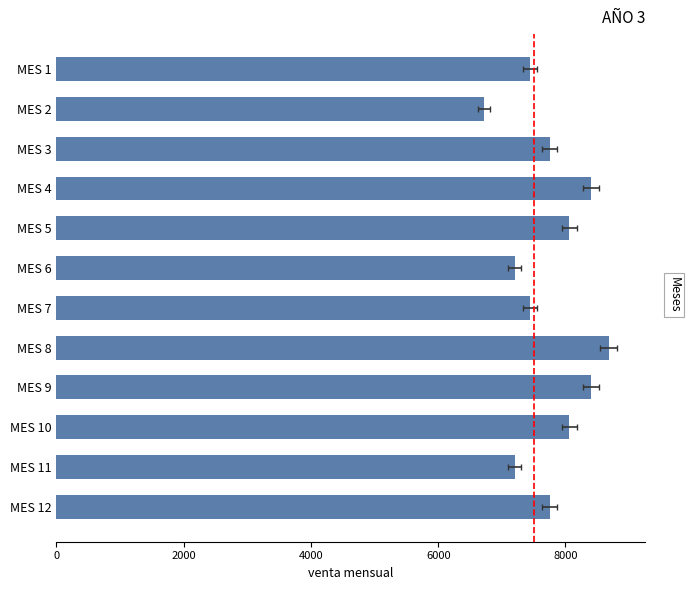

How many categories are shown in the chart?

12